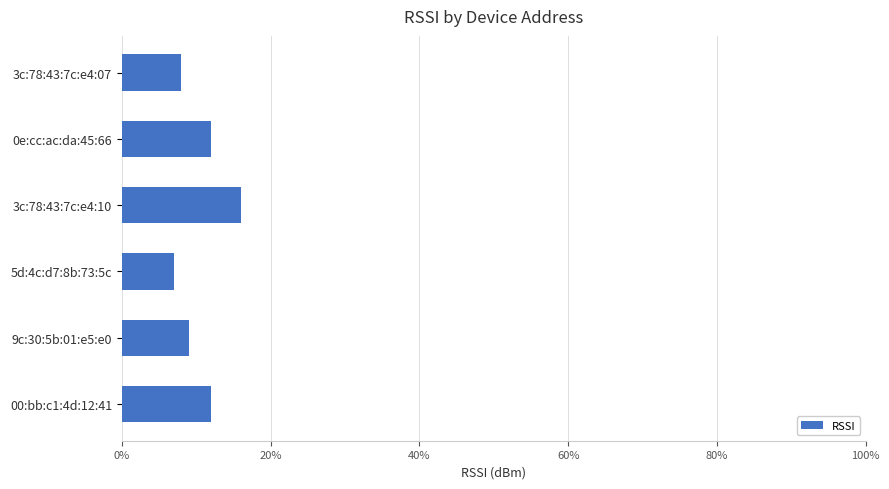

What is the ratio of the value at 00:bb:c1:4d:12:41 to the value at 9c:30:5b:01:e5:e0?

1.3